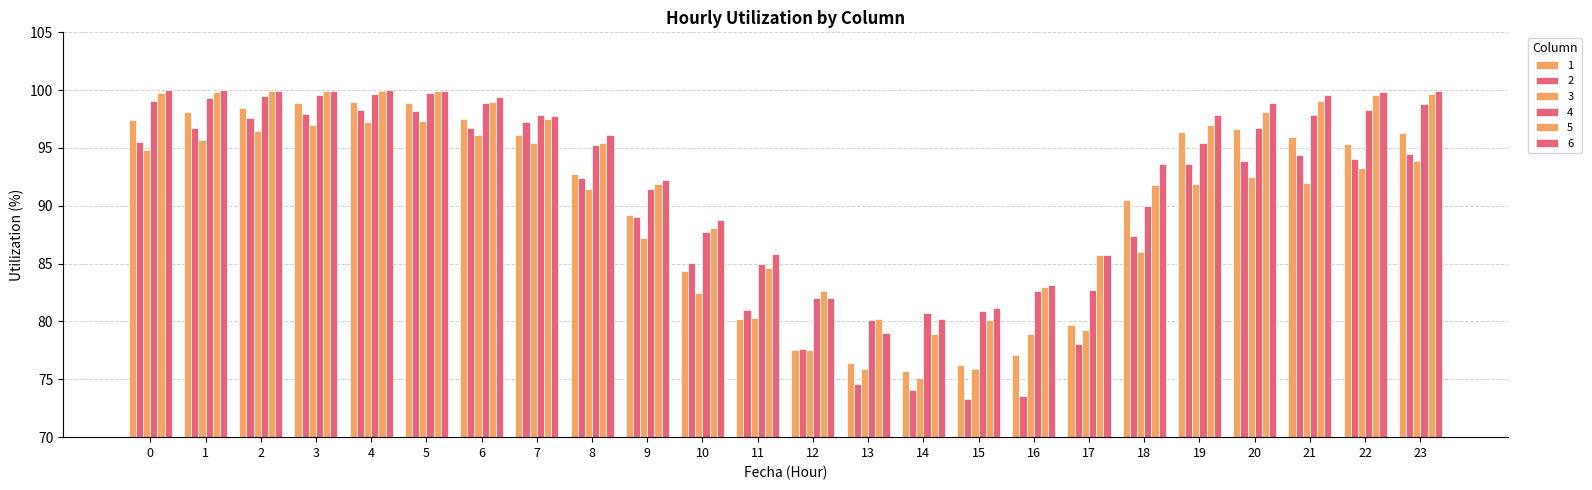

How many series are shown in this chart?

6